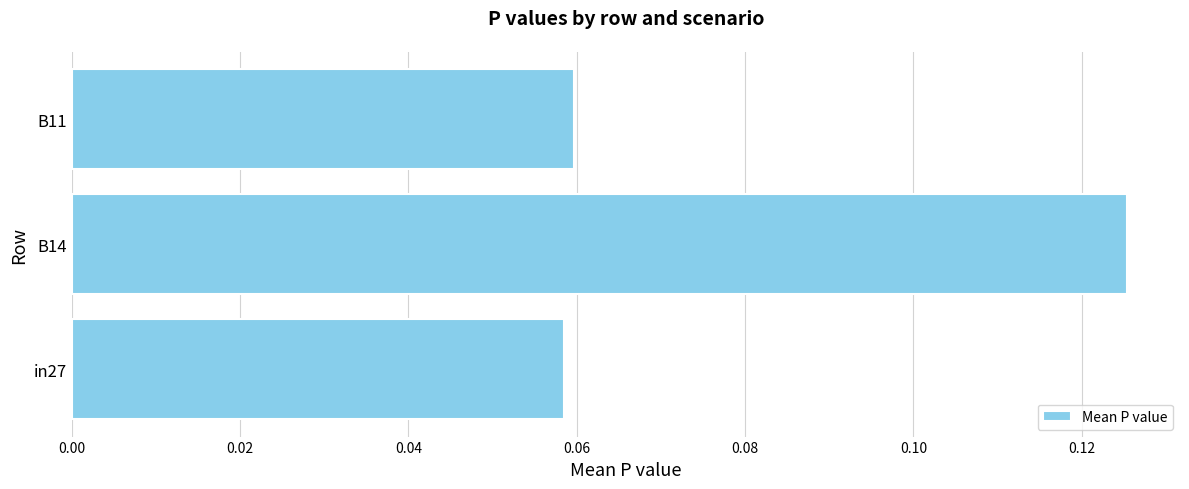

Rank the categories by value from highest to lowest.

B14, B11, in27